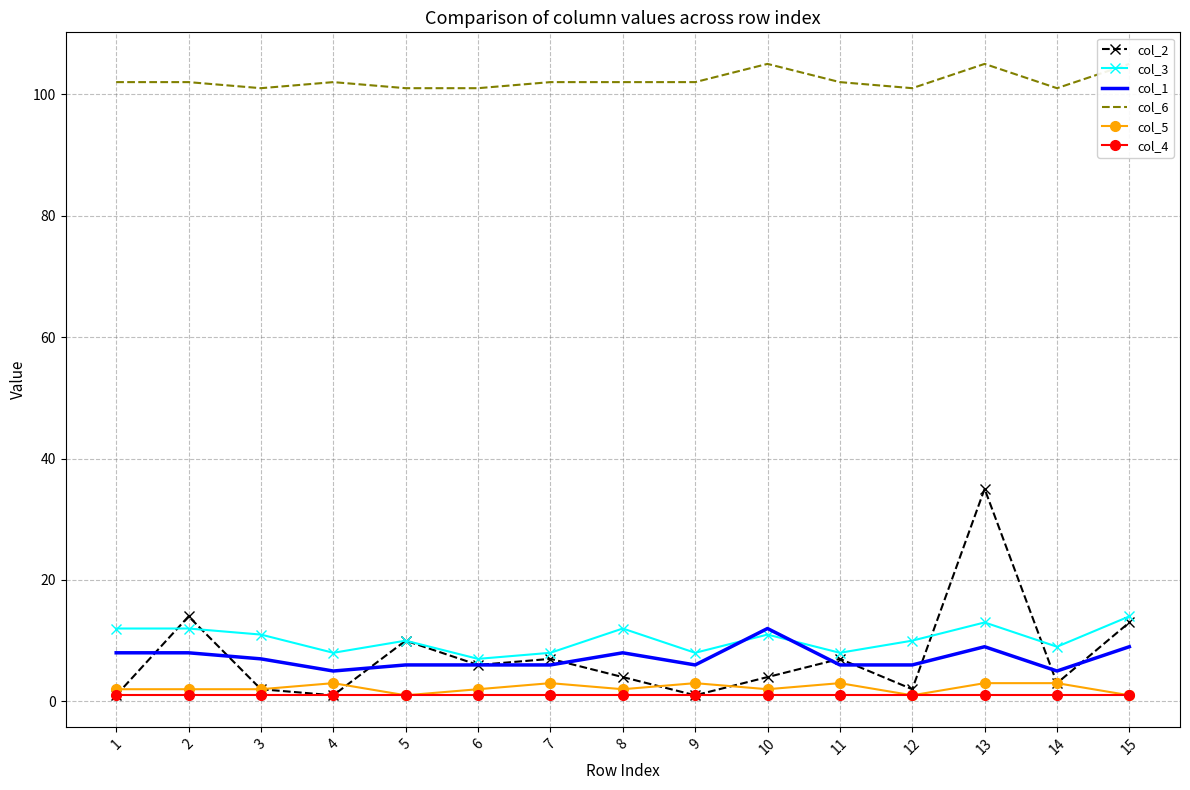

What is the sum of the col_5 values at 15 and 9?

4